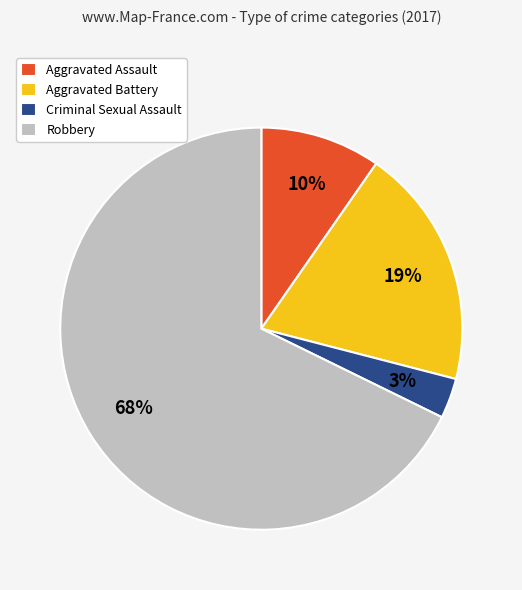

To the nearest percent, what is the combined percentage of Robbery and Criminal Sexual Assault?

71%